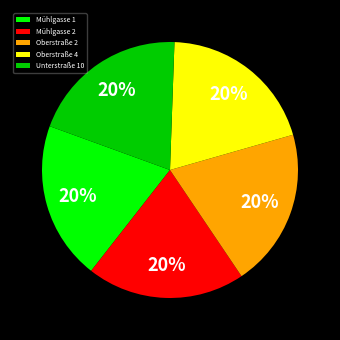

Is the sum of Unterstraße 10 and Mühlgasse 1 greater than half?

No